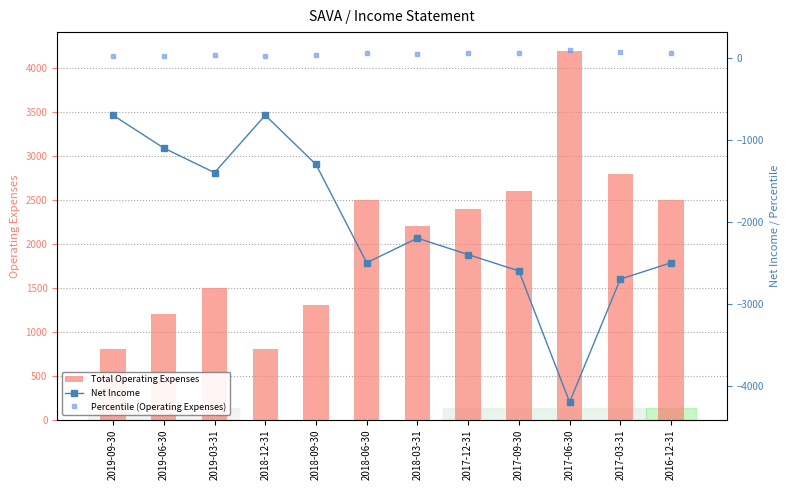

Is it true that Net Income equals -1706.0 at 2017-03-31?

False